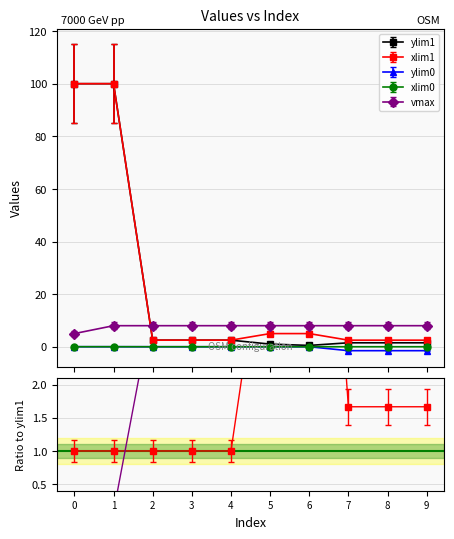

True or false: vmax and xlim0 intersect in this chart.

False